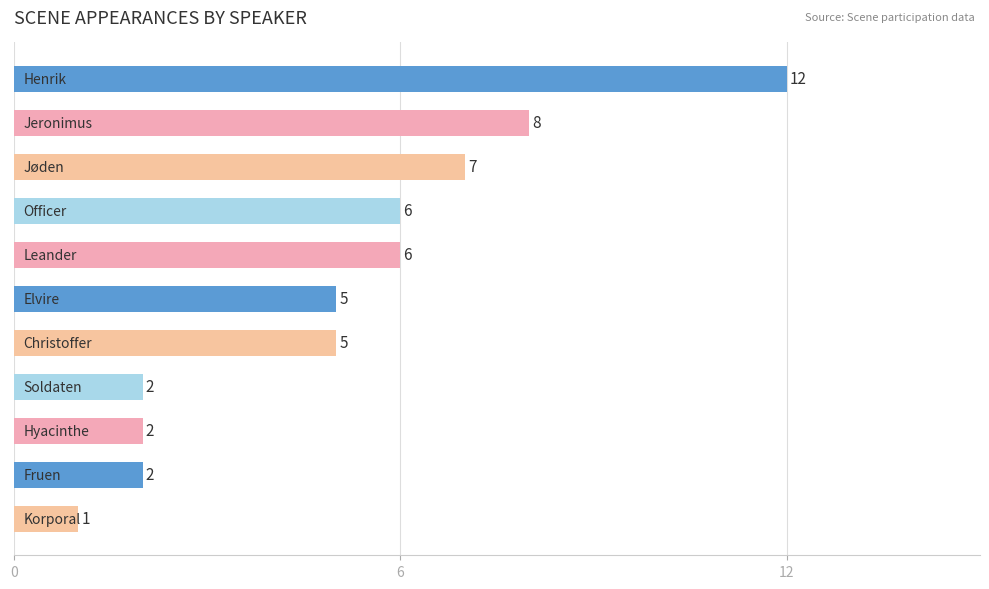

Reading top to bottom, list all the values displayed in this chart.

12	8	7	6	6	5	5	2	2	2	1